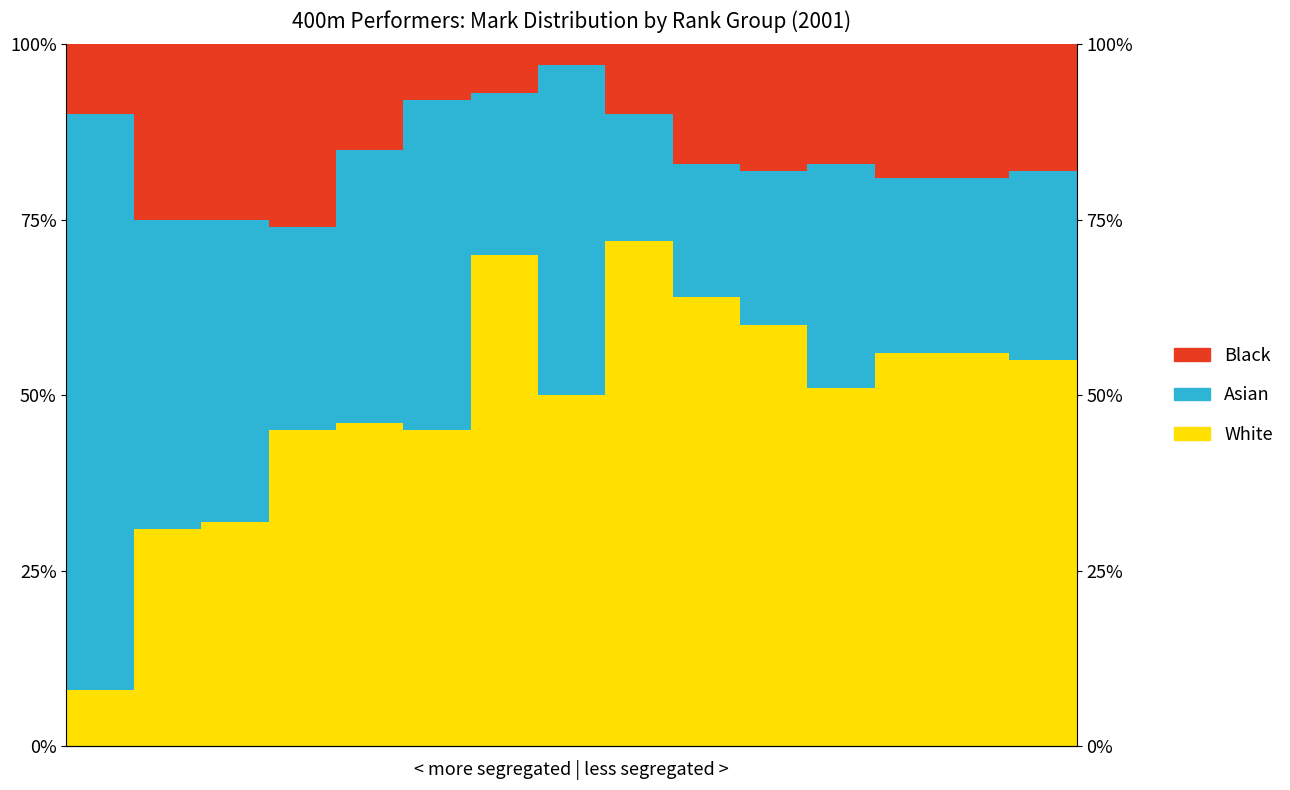

Are the bars horizontal?

No